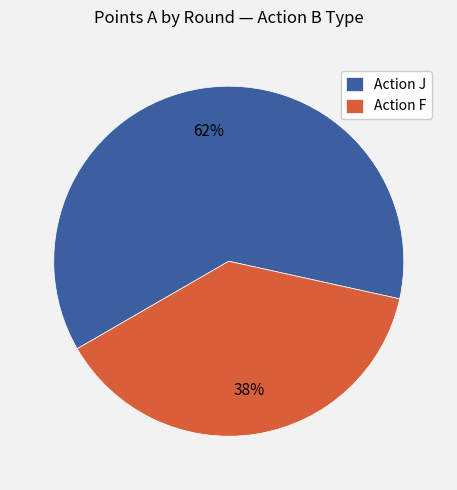

Does any single category account for the majority?

Yes